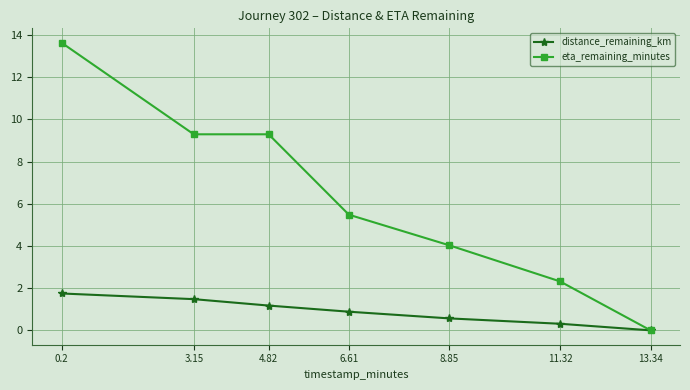

Which label corresponds to the smallest value in the chart?

13.34